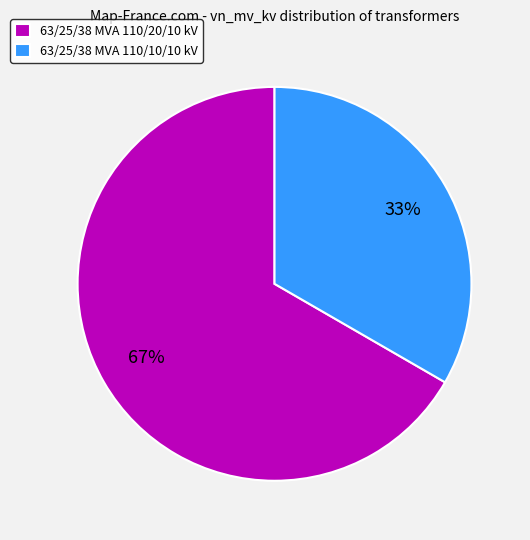

To the nearest percent, what portion does 63/25/38 MVA 110/20/10 kV represent?

67%